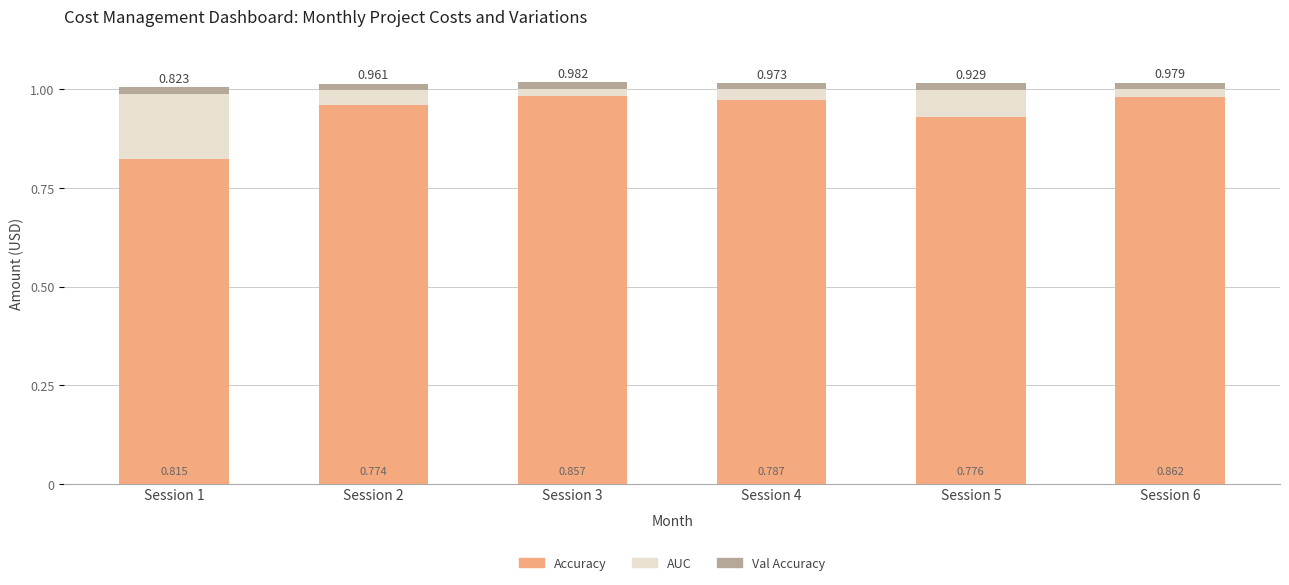

How many bars are there in total?

6